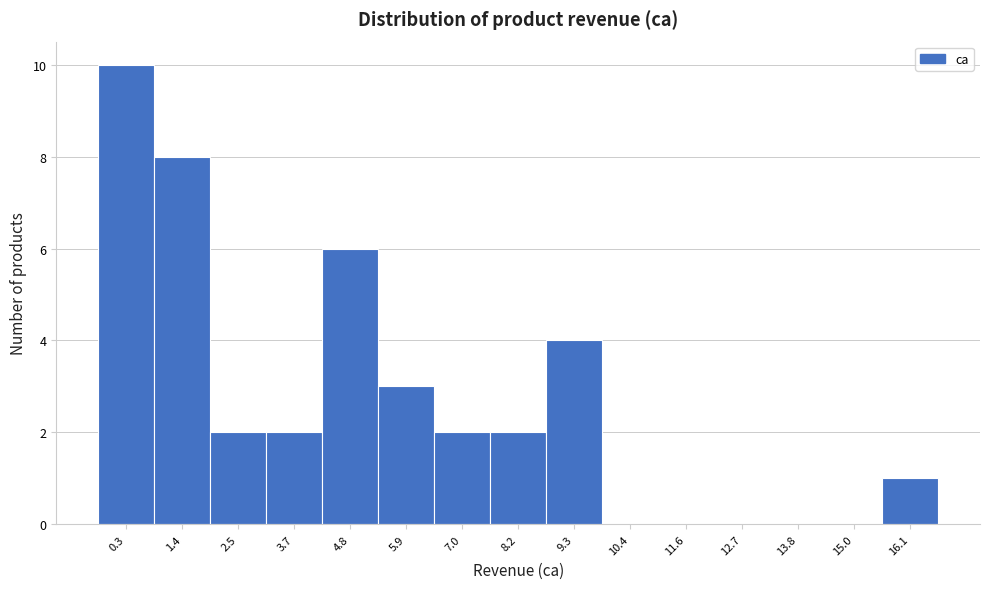

Reading left to right, list all the values displayed in this chart.

0.3=10	1.4=8	2.5=2	3.7=2	4.8=6	5.9=3	7.0=2	8.2=2	9.3=4	10.4=0	11.6=0	12.7=0	13.8=0	15.0=0	16.1=1